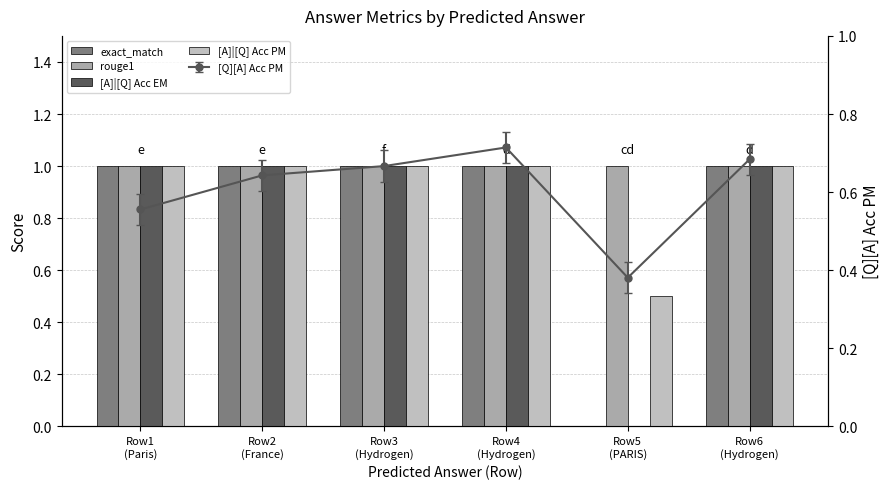

How many groups of bars are there?

6